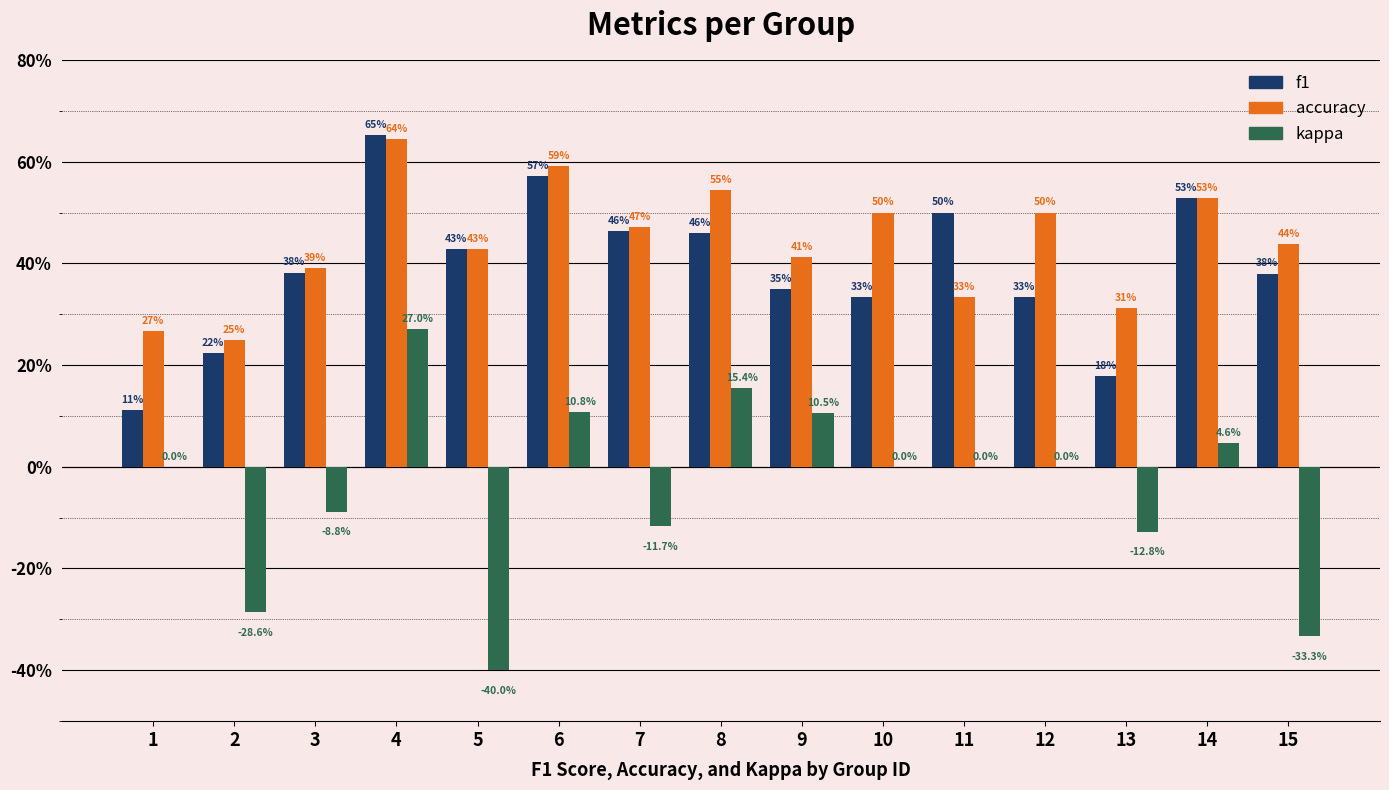

Are the bars horizontal?

No